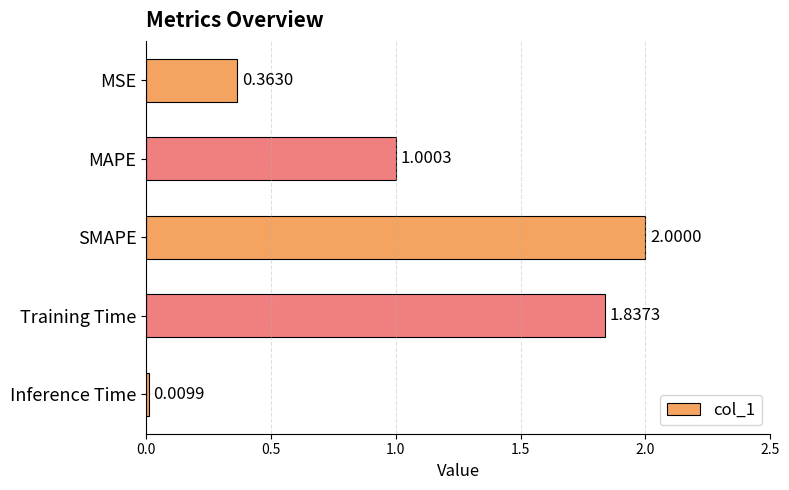

List the labels in order of value, smallest first.

Inference Time, MSE, MAPE, Training Time, SMAPE